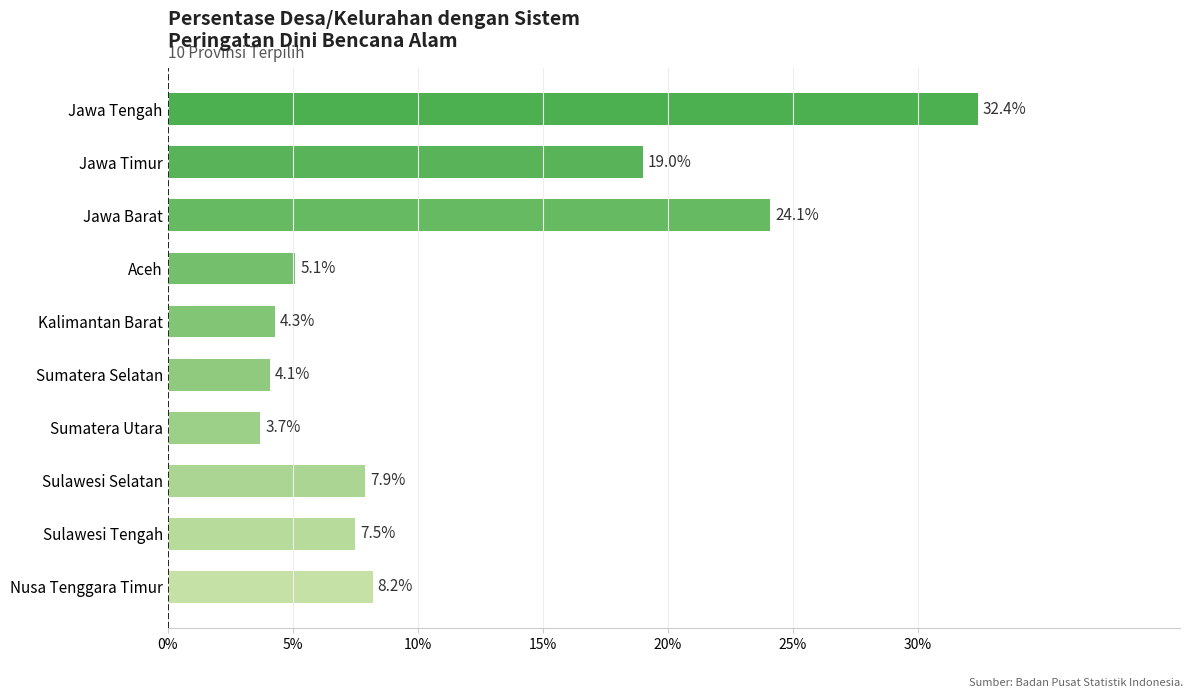

The value at Nusa Tenggara Timur is 8.2. True or false?

True